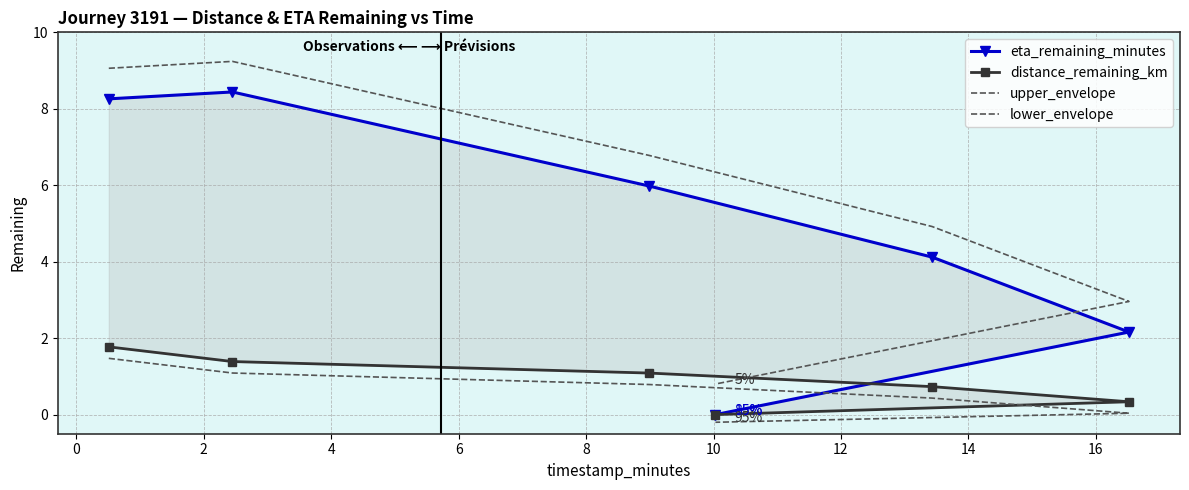

True or false: lower_envelope and upper_envelope cross at least once.

False